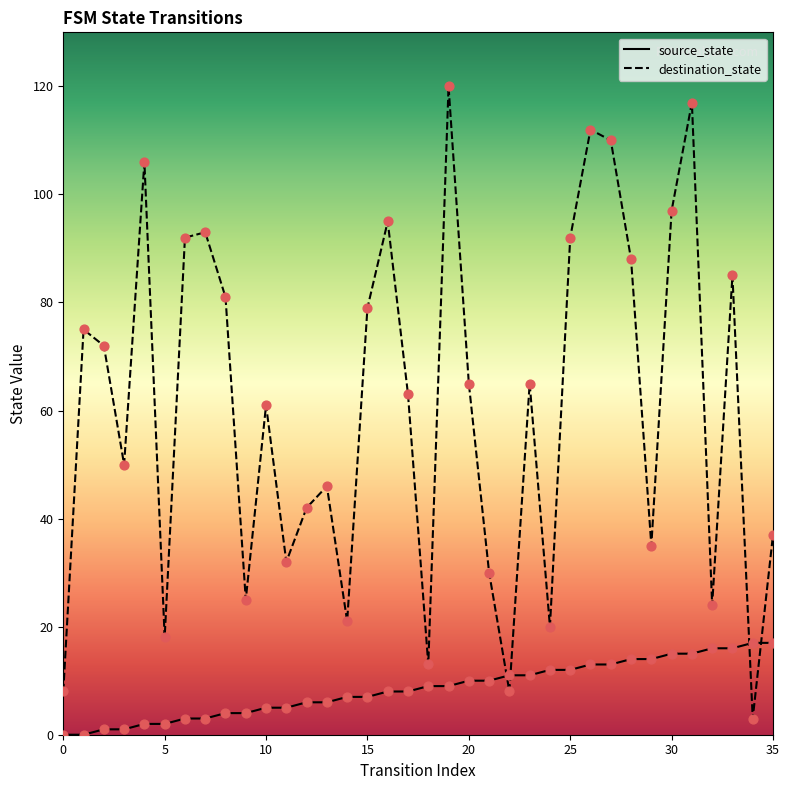

How many times do source_state and destination_state cross each other?

4